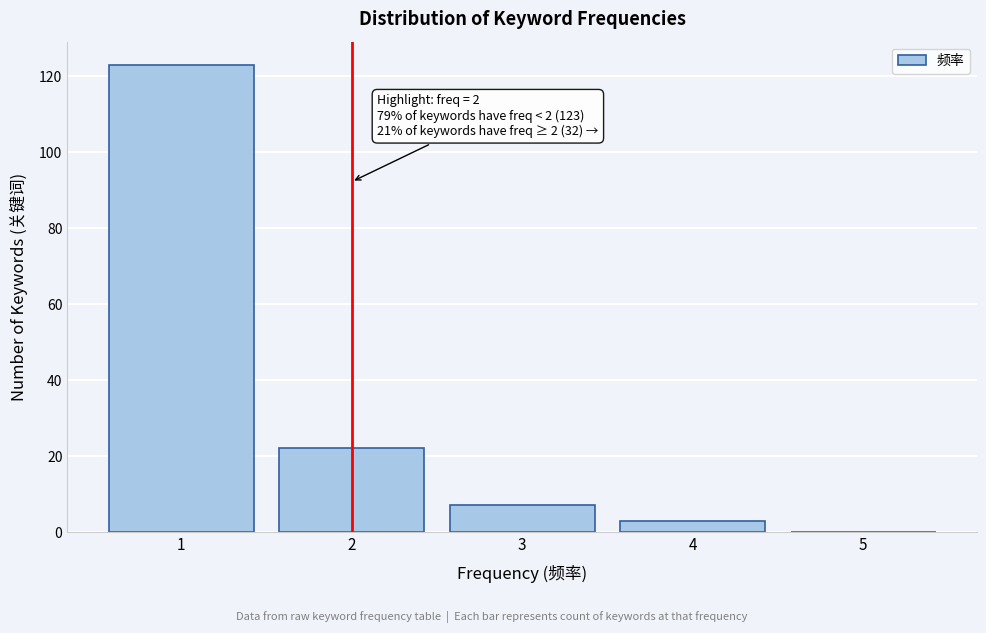

Reading left to right, transcribe all the data shown in this chart.

1=123	2=22	3=7	4=3	5=0